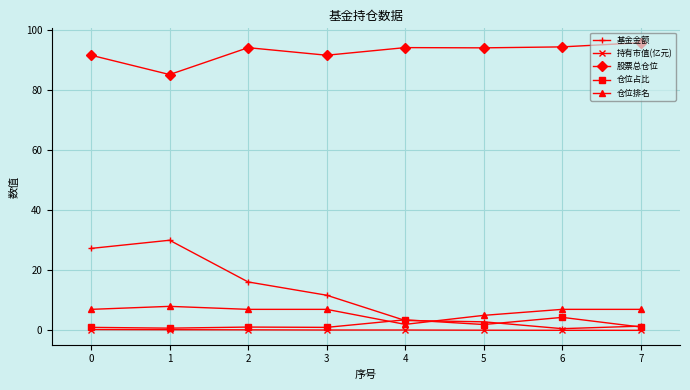

What is the maximum value shown in the chart?

95.8